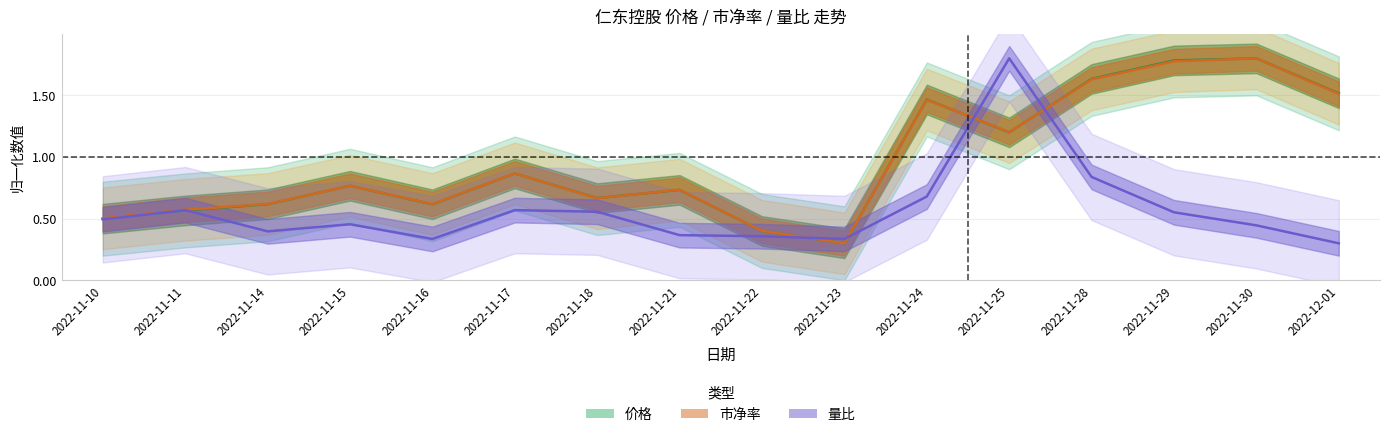

What is the label of the 3rd point from the right?

2022-11-29